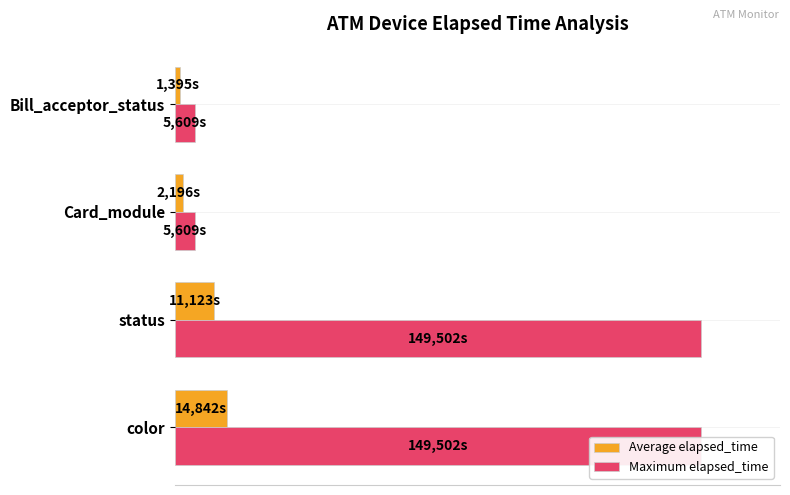

The value of Average elapsed_time at Card_module is 2.1. True or false?

False